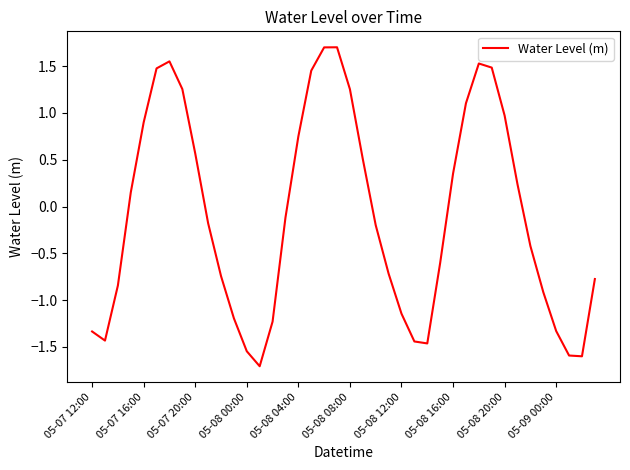

What is the difference between the maximum and minimum values?

3.4